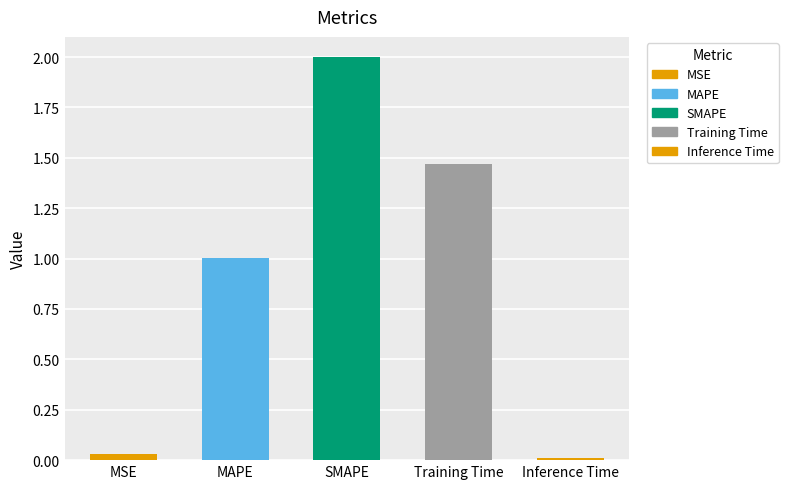

What is the difference between the second highest and minimum values?

1.5